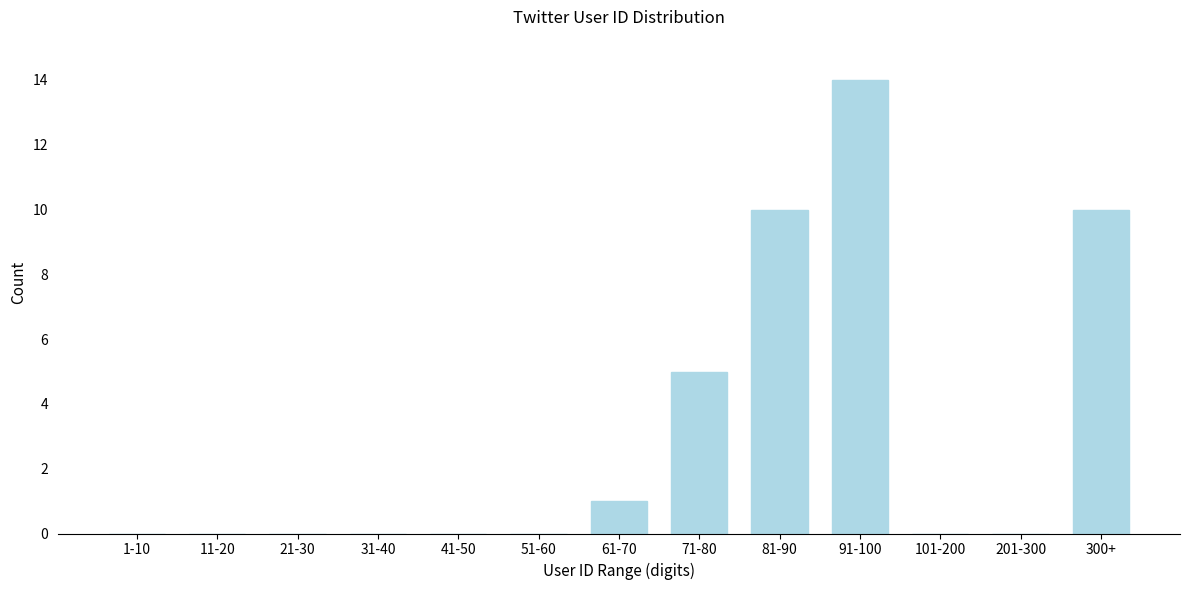

Reading left to right, extract all data points from this chart.

1-10=0	11-20=0	21-30=0	31-40=0	41-50=0	51-60=0	61-70=1	71-80=5	81-90=10	91-100=14	101-200=0	201-300=0	300+=10